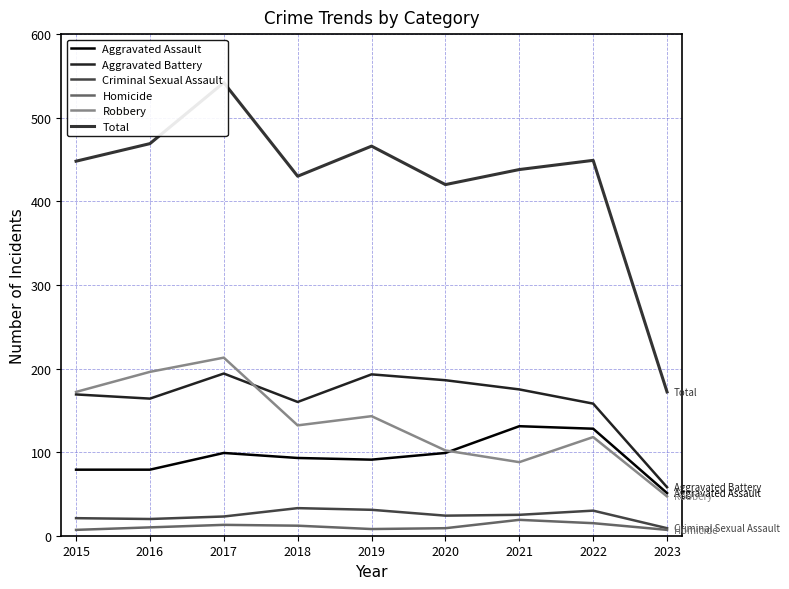

The value of Robbery at 2018 is 75. True or false?

False